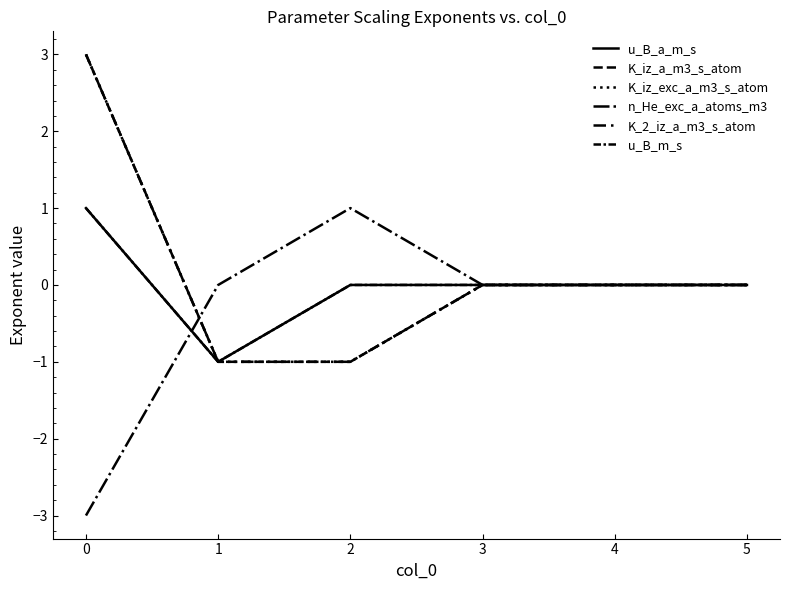

Does the chart display data point markers on the line(s)?

No